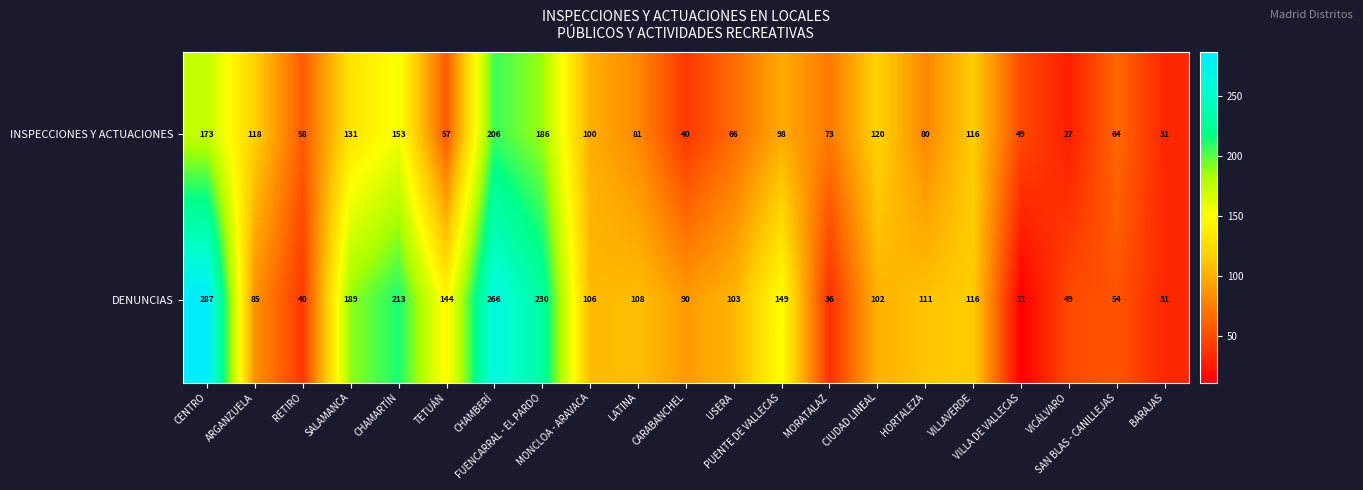

What is the sum of all INSPECCIONES Y ACTUACIONES values?

2027